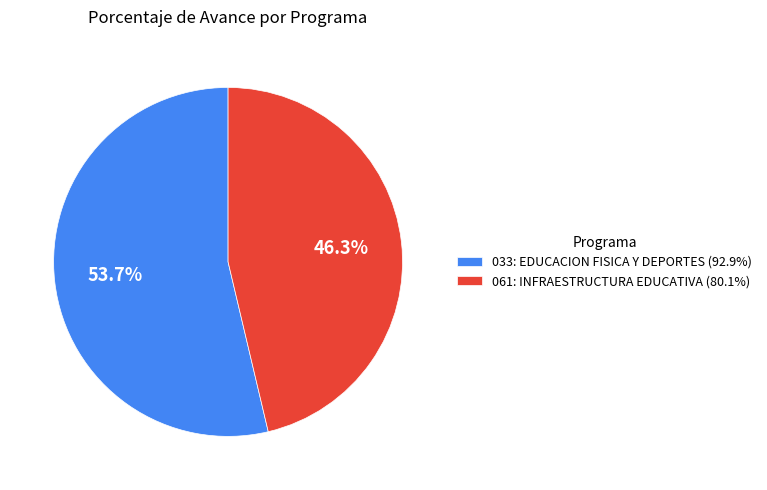

Is it true that 033: EDUCACION FISICA Y DEPORTES is 54% of the pie?

True